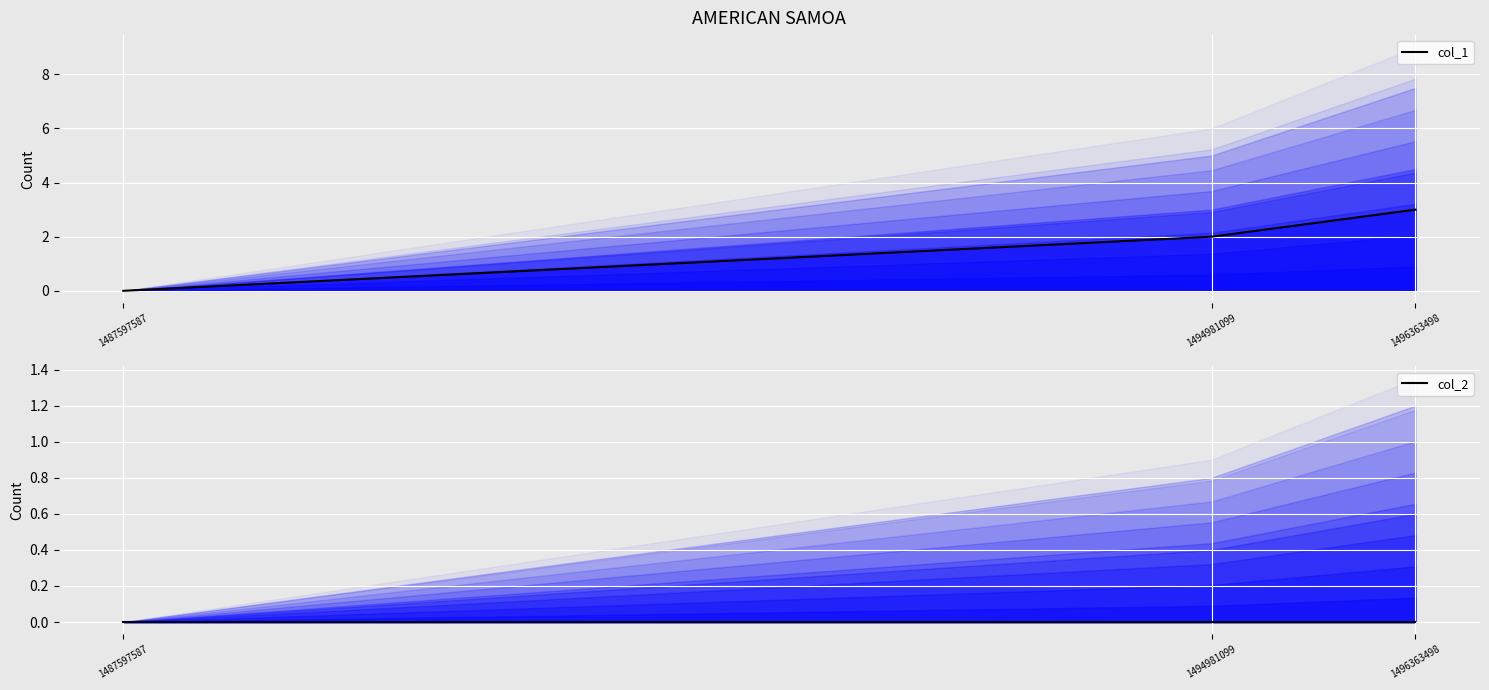

Is it true that col_1 equals 3 at 1496363498?

True